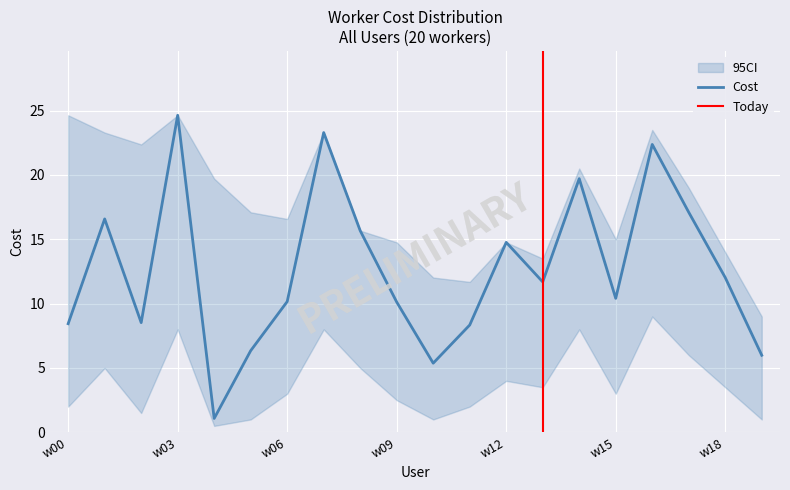

How many interior local valleys does the cost series have?

5